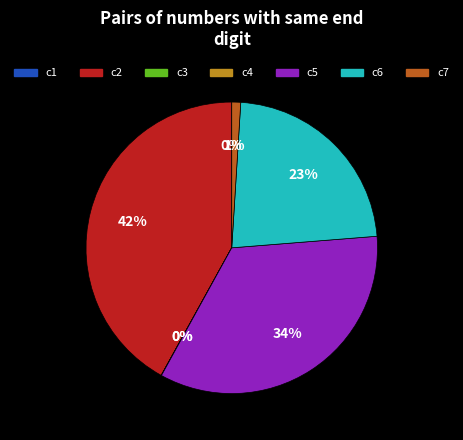

Combined, do c7 and c2 account for over 50%?

No